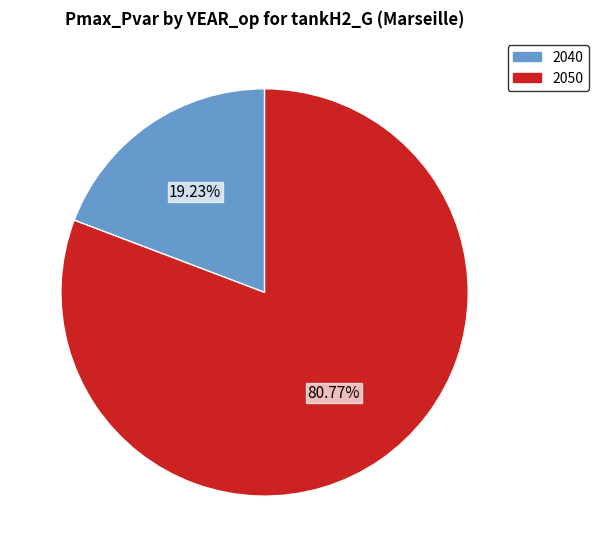

How many slices are in this pie chart?

2